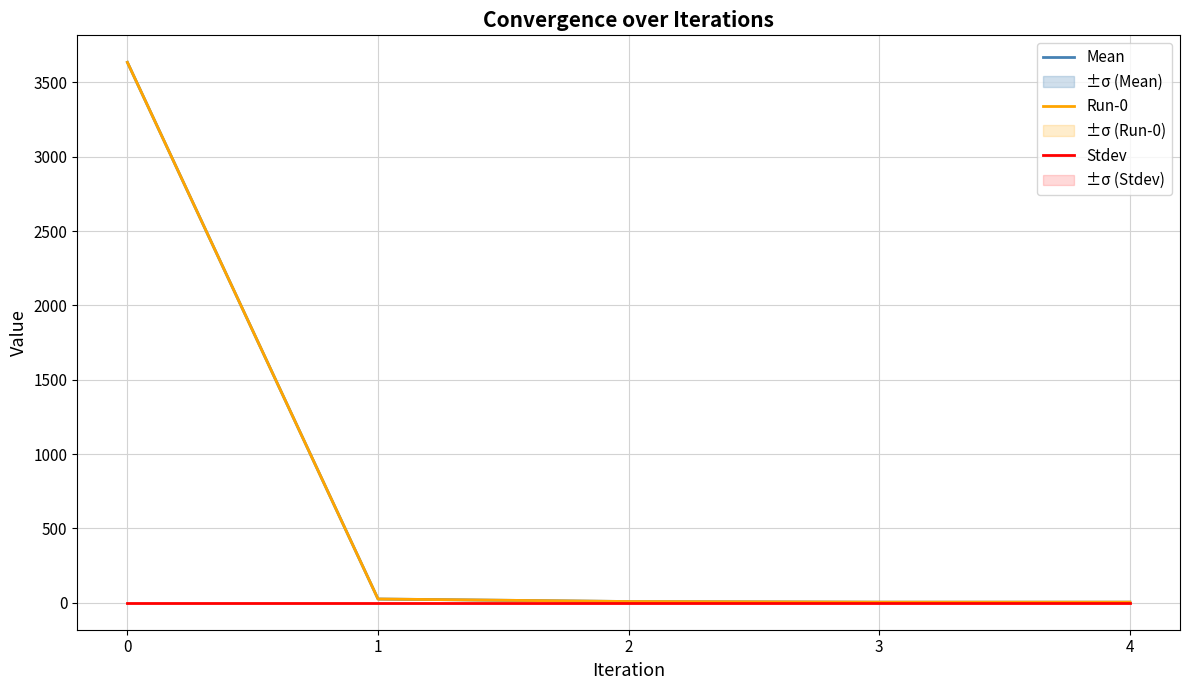

Reading left to right, transcribe all the data shown in this chart.

Mean: 0=3635.0	1=24.9	2=7.9	3=3.7	4=3.7
Run-0: 0=3635.0	1=24.9	2=7.9	3=3.7	4=3.7
Stdev: 0=0.0	1=0.0	2=0.0	3=0.0	4=0.0